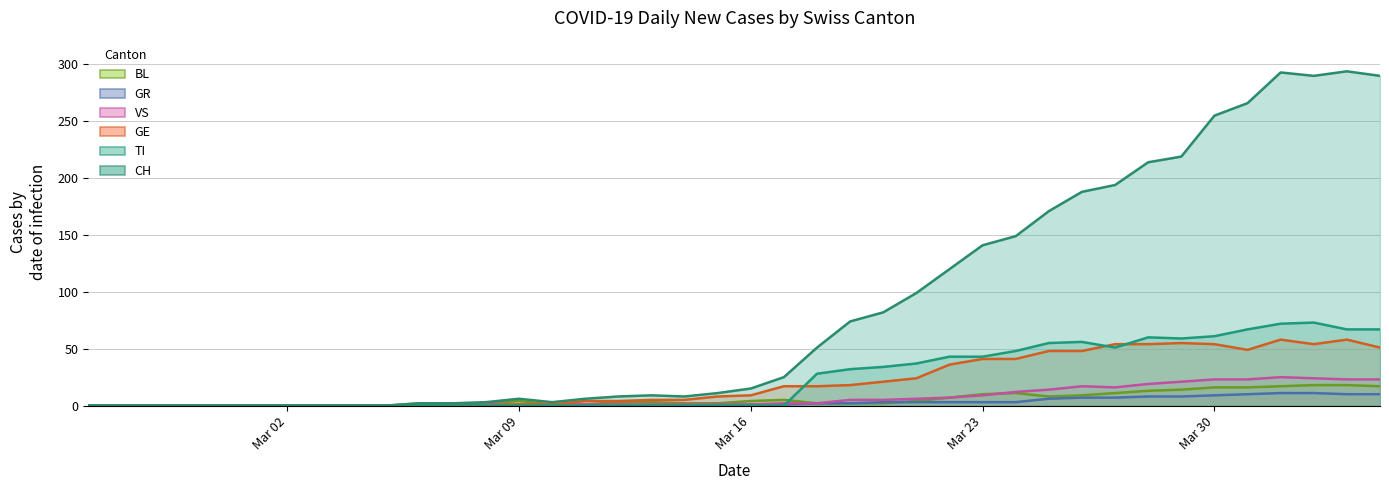

List the series in order of their peak value, highest first.

CH, TI, GE, VS, BL, GR